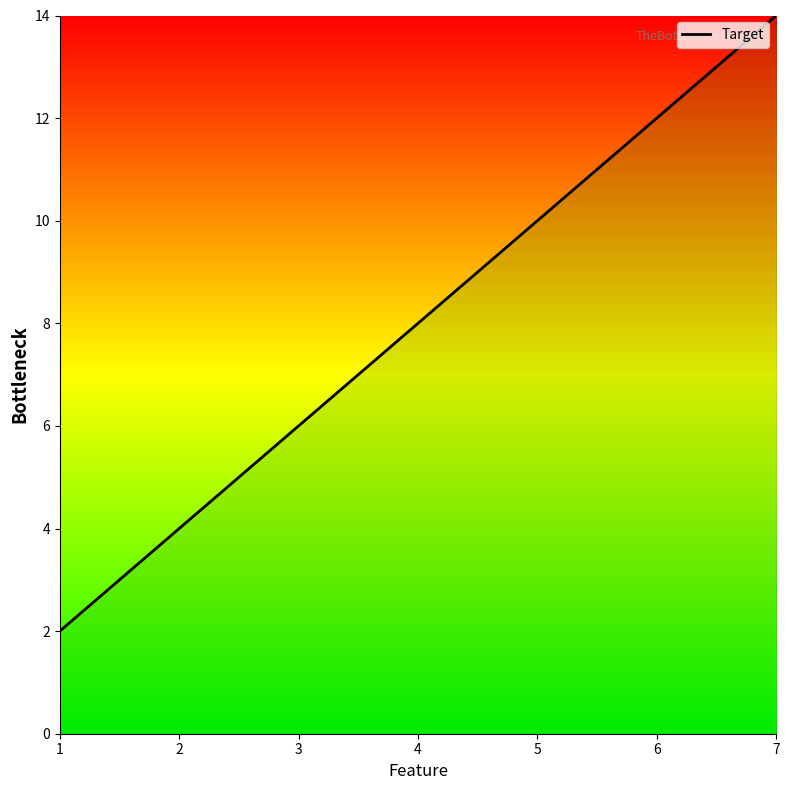

What is the ratio of the value at 2 to the value at 5?

0.4